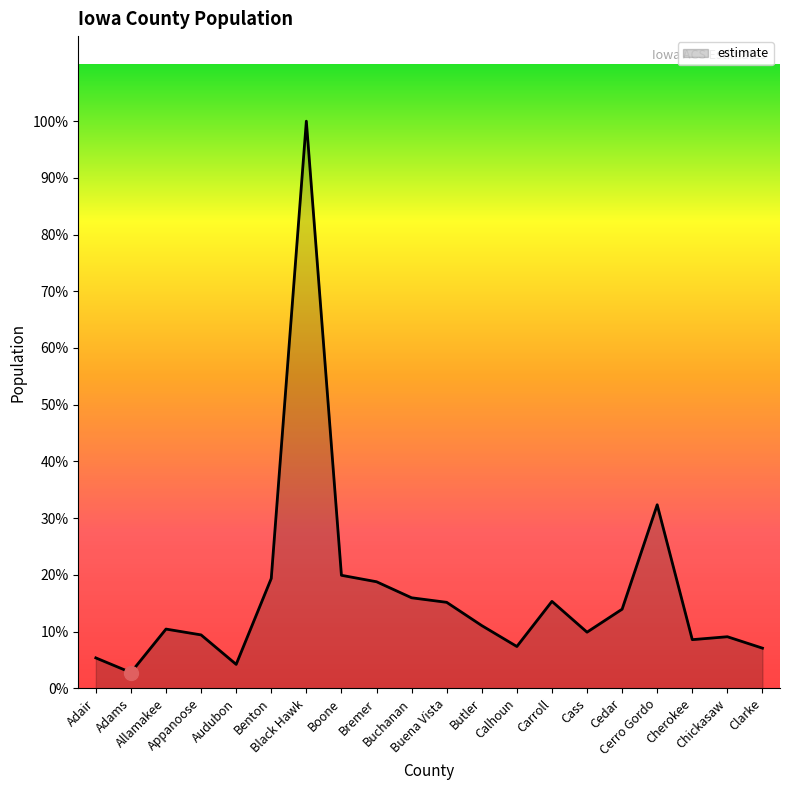

Where is the first local minimum?

Adams